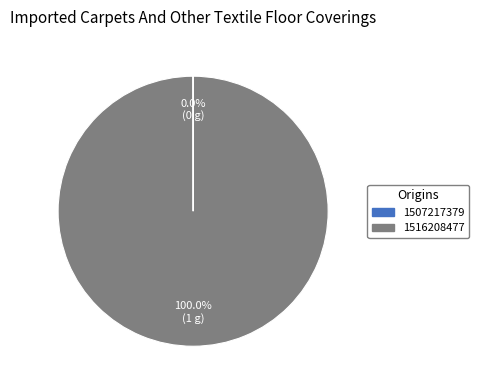

Which slice is the largest?

1516208477